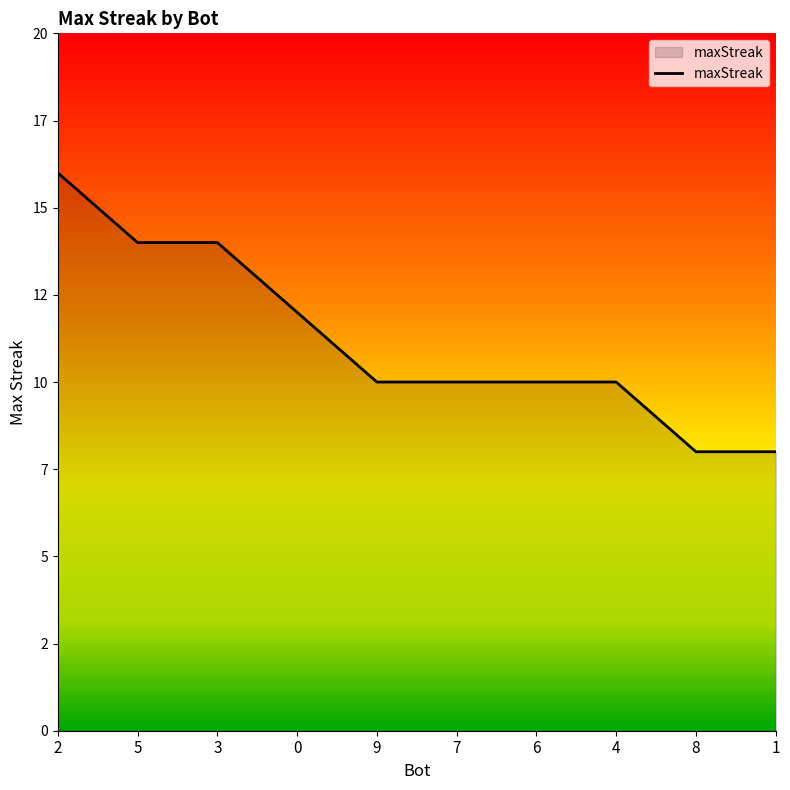

Count the values in the range 10 to 14.

7